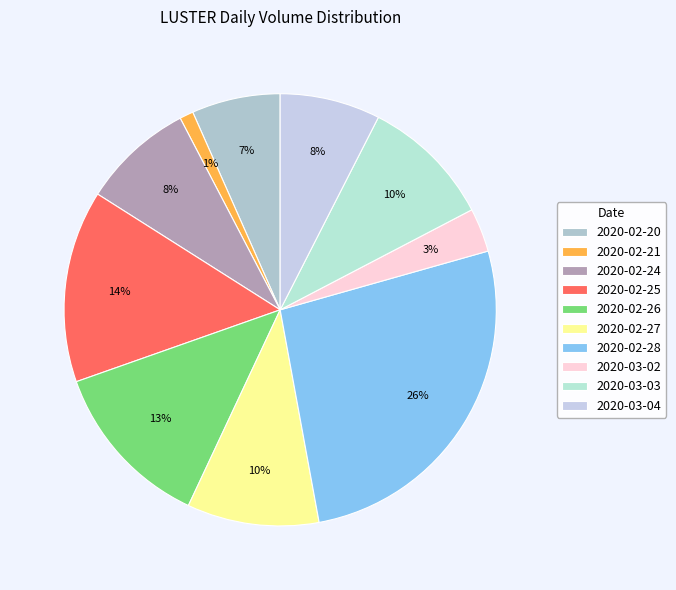

To the nearest percent, what is the combined percentage of 2020-03-03 and 2020-02-27?

20%